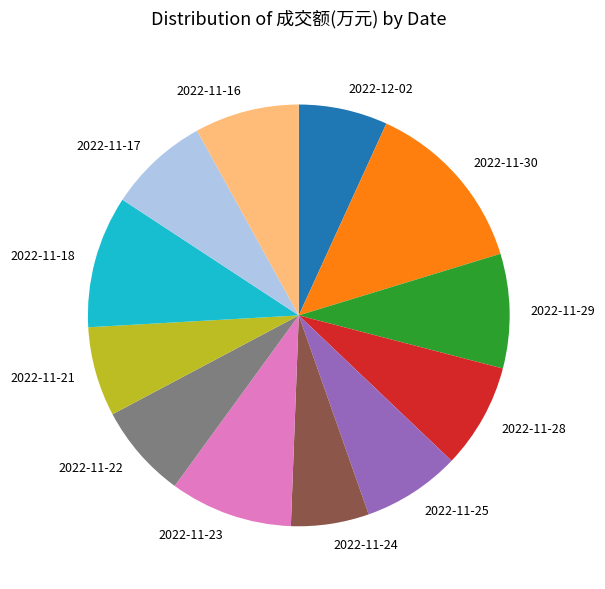

Is it true that 2022-11-22 is 7% of the pie?

True